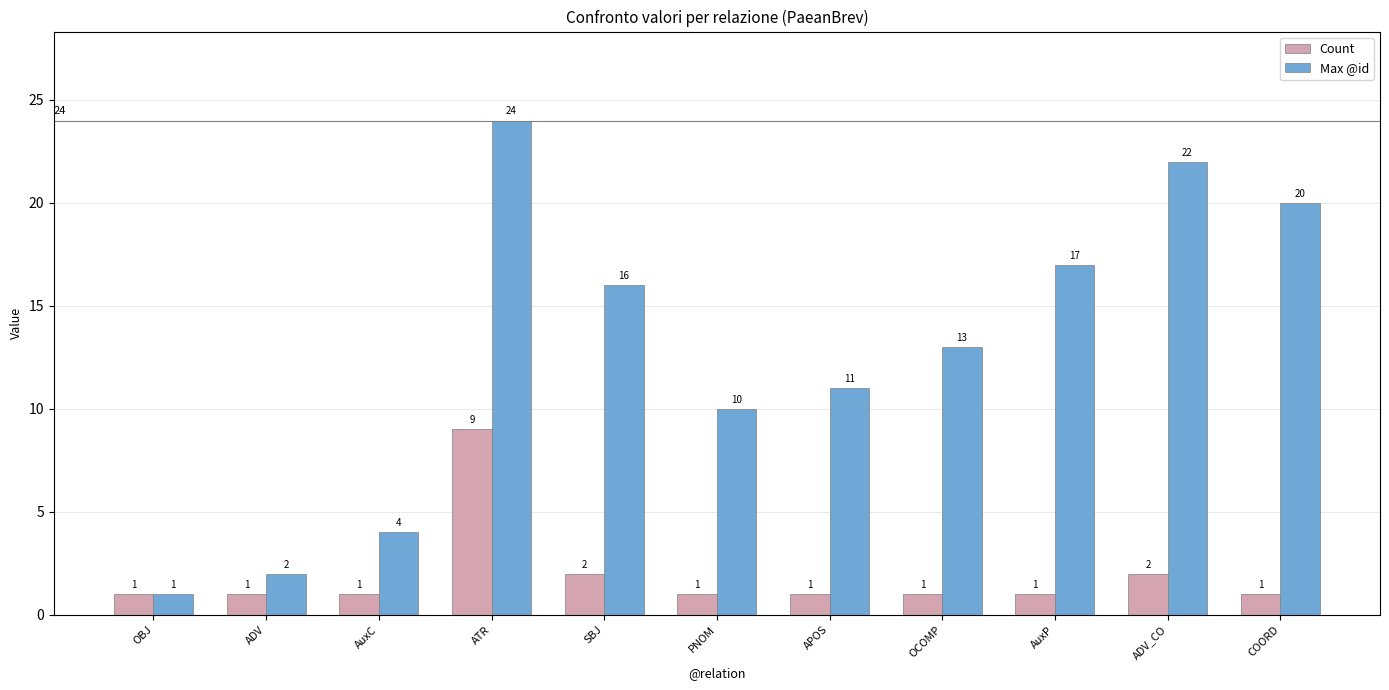

At which label does Max @id reach its peak?

ATR